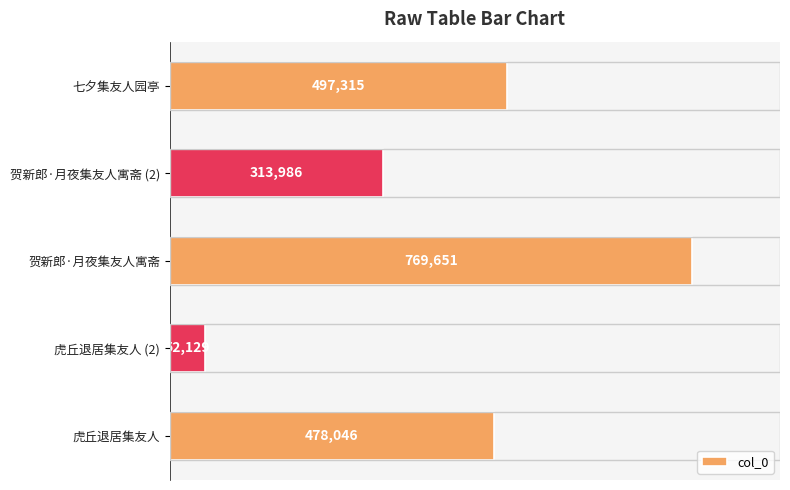

What is the approximate value at 贺新郎·月夜集友人寓斋 (2), to the nearest 50?

314000